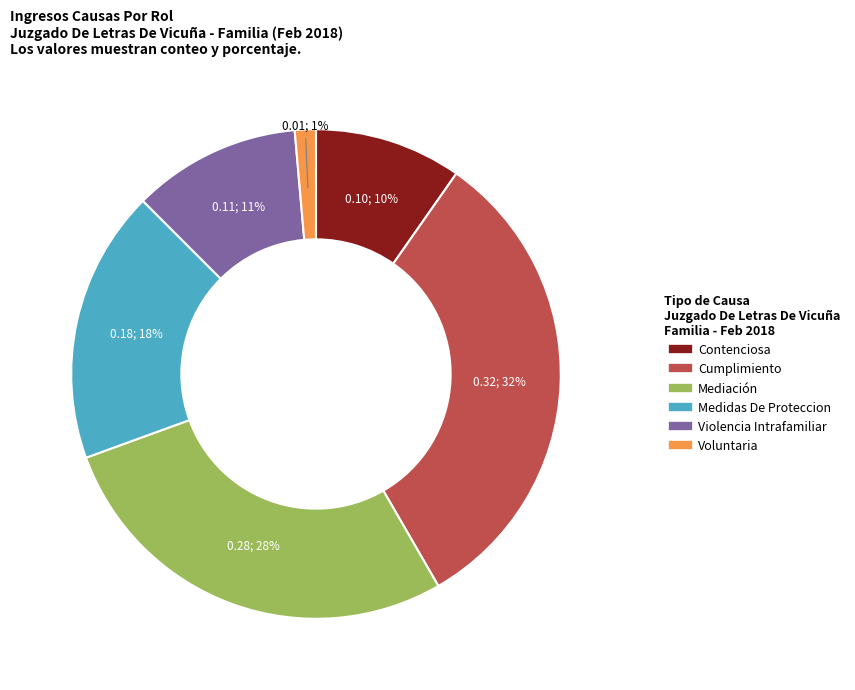

Which has a higher value, Cumplimiento or Mediación?

Cumplimiento